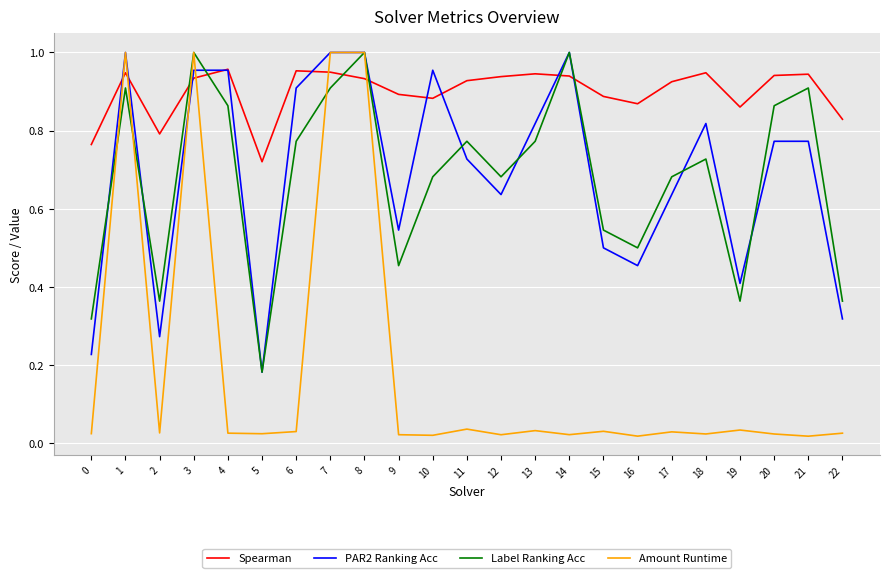

The value of Label Ranking Acc at 8 is 0.4. True or false?

False